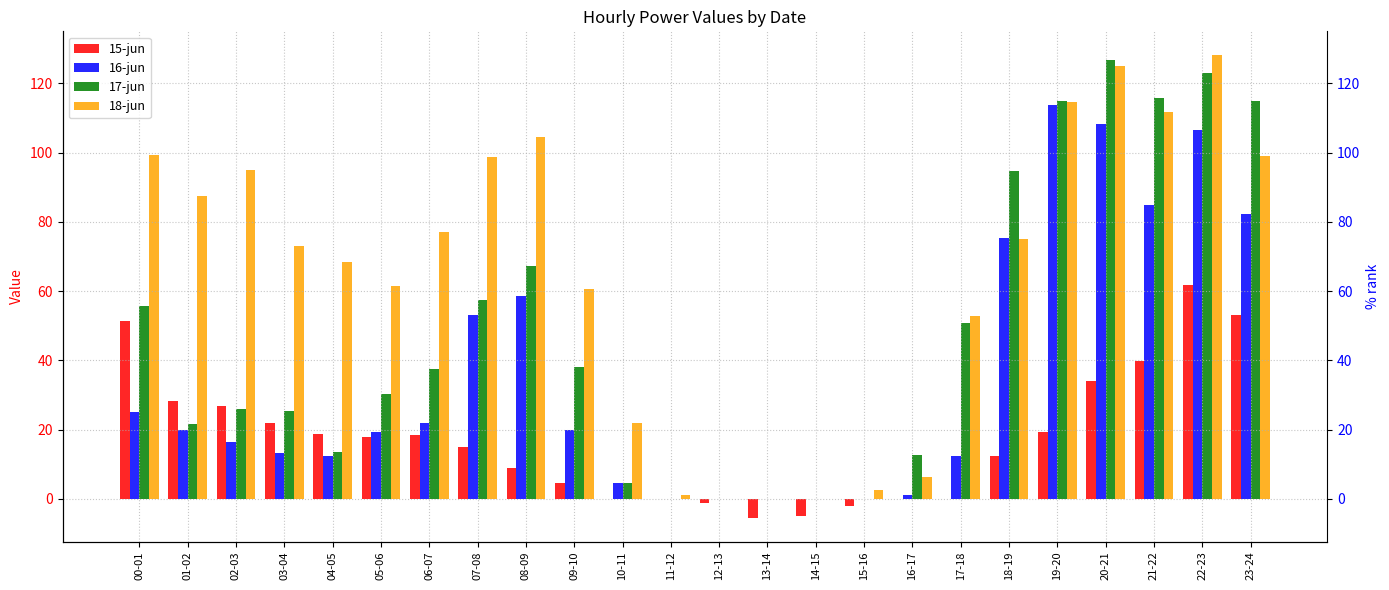

What are all the series names shown in the legend?

15-jun, 16-jun, 17-jun, 18-jun